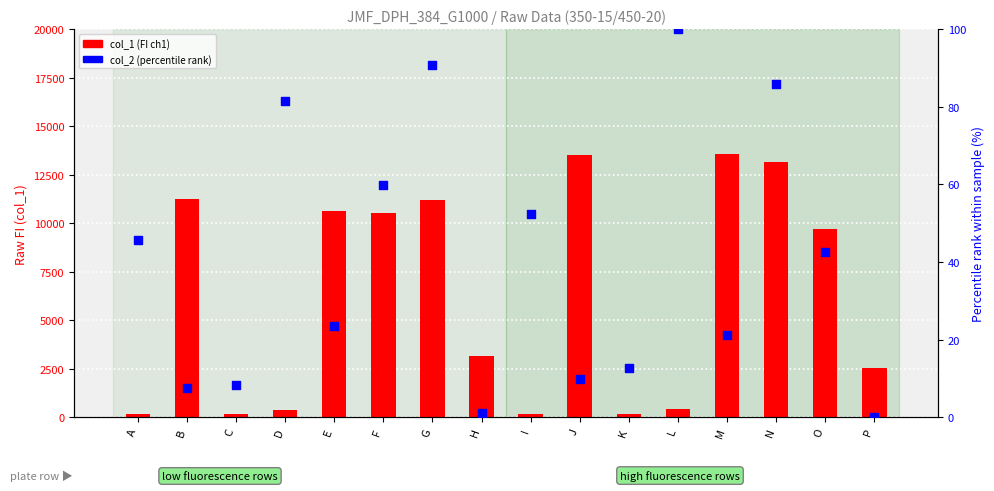

Which series has the widest spread of Y values?

col_1 (FI channel 1)